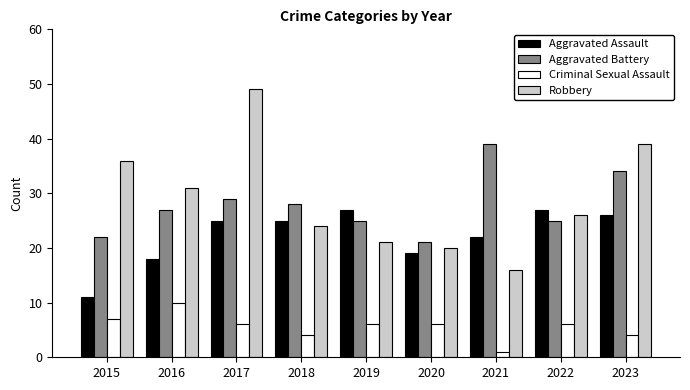

Is it true that Robbery equals 10 at 2020?

False